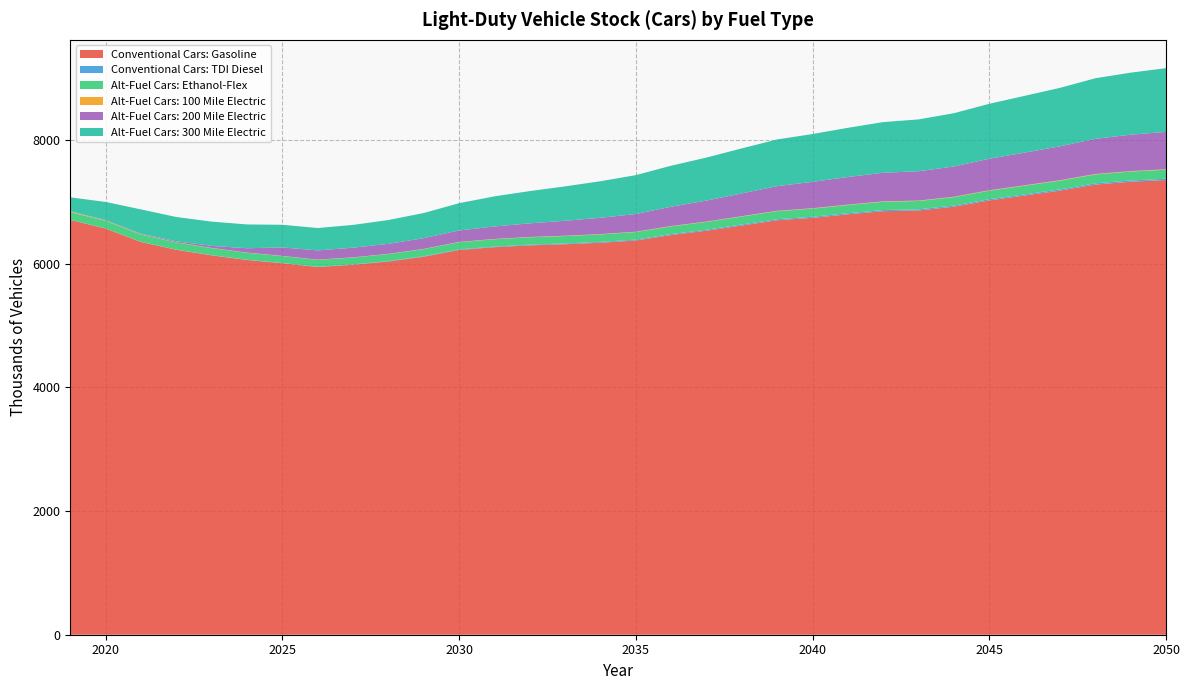

Reading right to left, what are all the values shown in this chart?

Conventional Cars: Gasoline: 7356.6	7328.0	7282.7	7184.3	7104.9	7026.3	6924.5	6863.7	6851.8	6801.1	6744.5	6705.1	6620.4	6535.9	6466.3	6377.5	6341.5	6317.5	6298.8	6269.2	6223.9	6115.7	6038.1	5984.6	5948.5	6009.2	6062.4	6137.2	6226.9	6354.1	6571.3	6710.0
Conventional Cars: TDI Diesel: 20.7	20.5	20.3	19.9	19.6	19.2	18.8	18.5	18.3	18.0	17.6	17.1	16.5	15.9	15.1	14.3	13.5	12.6	11.6	10.5	9.3	8.1	7.0	6.0	5.1	4.3	3.7	3.1	2.7	2.4	2.2	2.1
Alt-Fuel Cars: Ethanol-Flex: 145.4	144.6	143.5	141.4	139.7	137.9	135.8	134.4	134.0	132.8	131.5	130.4	128.4	126.4	124.7	122.6	121.4	120.5	119.7	118.7	117.2	114.8	113.1	111.9	111.0	112.0	113.0	114.1	115.7	117.9	121.3	124.3
Alt-Fuel Cars: 100 Mile Electric: 7.4	7.3	7.2	7.1	6.9	6.8	6.6	6.5	6.4	6.3	6.2	6.0	5.8	5.6	5.4	5.1	4.9	4.7	4.5	4.2	3.9	3.6	3.3	3.2	3.0	3.0	3.1	3.4	3.8	4.5	6.5	9.9
Alt-Fuel Cars: 200 Mile Electric: 604.7	589.1	569.3	548.7	528.0	510.3	489.7	474.8	463.0	446.6	426.8	398.5	368.8	340.0	312.9	286.5	264.0	241.6	221.0	202.1	185.6	172.8	162.3	155.7	150.0	137.0	69.9	33.0	15.8	8.5	6.0	5.8
Alt-Fuel Cars: 300 Mile Electric: 1030.9	1003.5	979.4	945.4	918.6	888.6	861.4	838.5	819.6	795.8	773.5	755.3	728.1	695.6	663.2	628.9	591.1	556.4	521.5	487.1	441.1	407.2	385.1	368.5	361.9	366.4	385.3	392.0	392.8	393.5	294.2	223.9